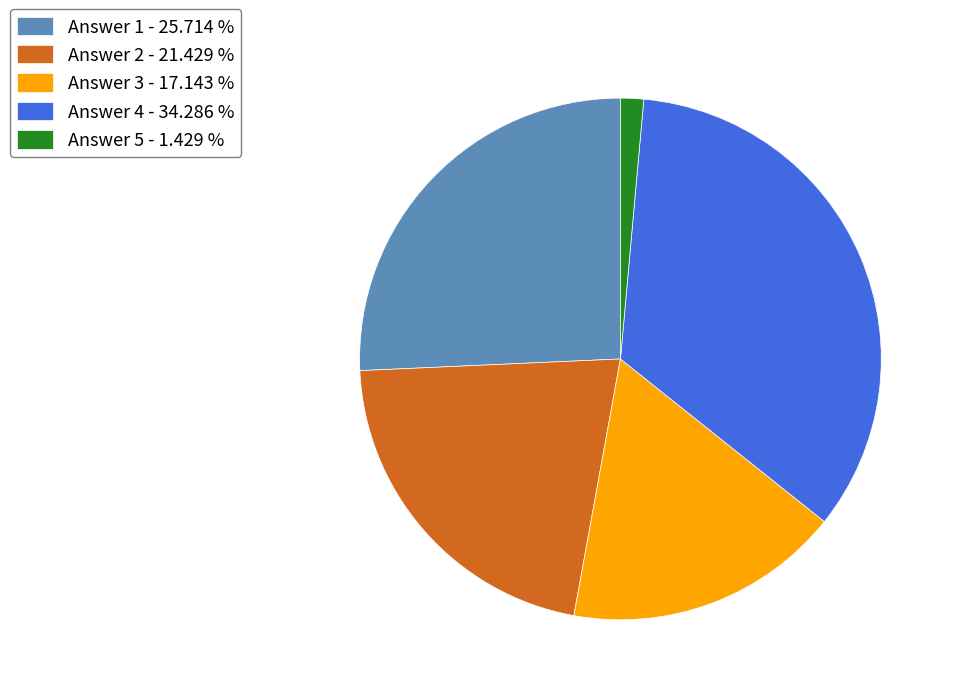

Rank the categories by value from highest to lowest.

Answer 4 - 34.286 %, Answer 1 - 25.714 %, Answer 2 - 21.429 %, Answer 3 - 17.143 %, Answer 5 - 1.429 %